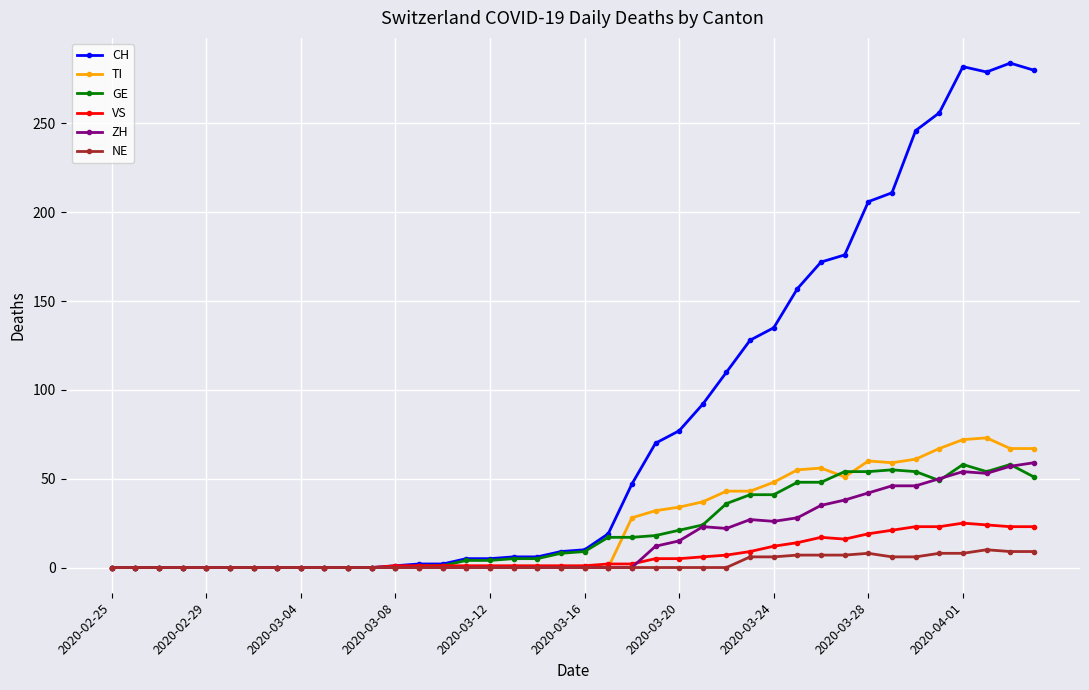

True or false: CH has more than 0 interior local peaks.

True